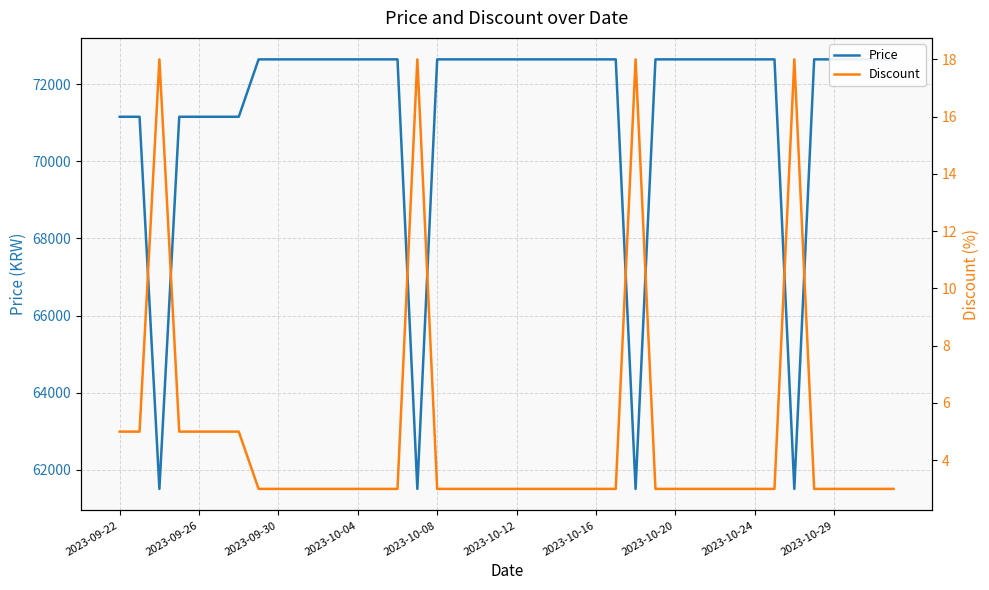

At how many categories does at least one series exceed 32738?

40